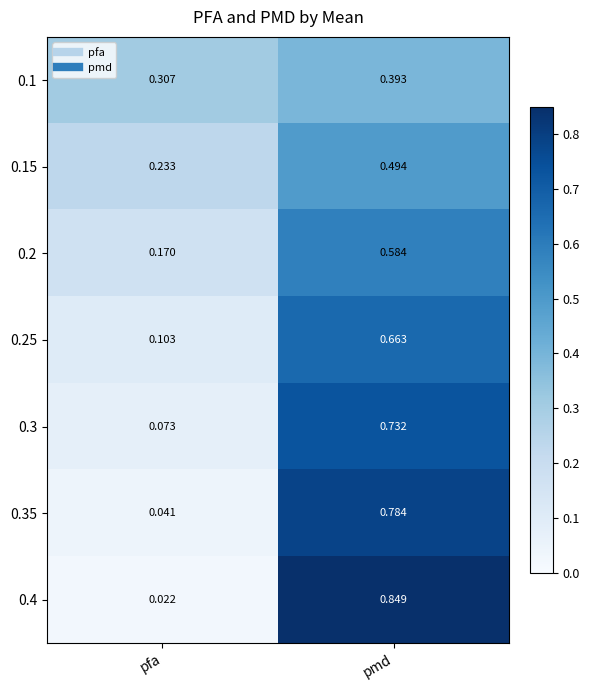

Which category has the lowest value across all series?

pfa